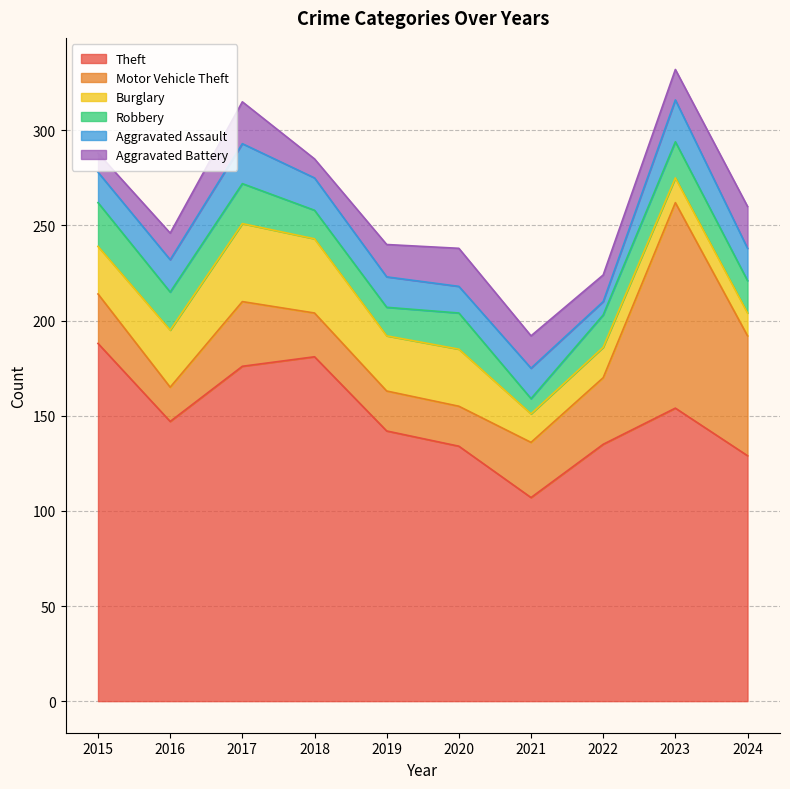

What is the difference between the maximum and minimum values in the Robbery series?

15